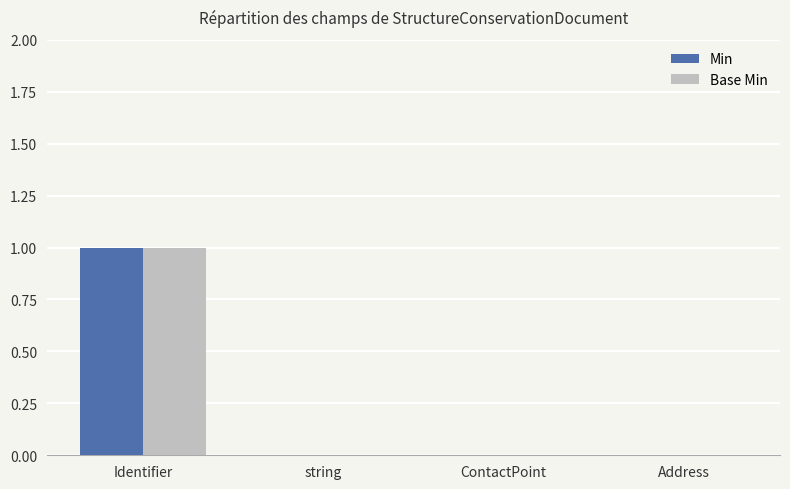

The Min series shows 1 at ContactPoint. True or false?

False